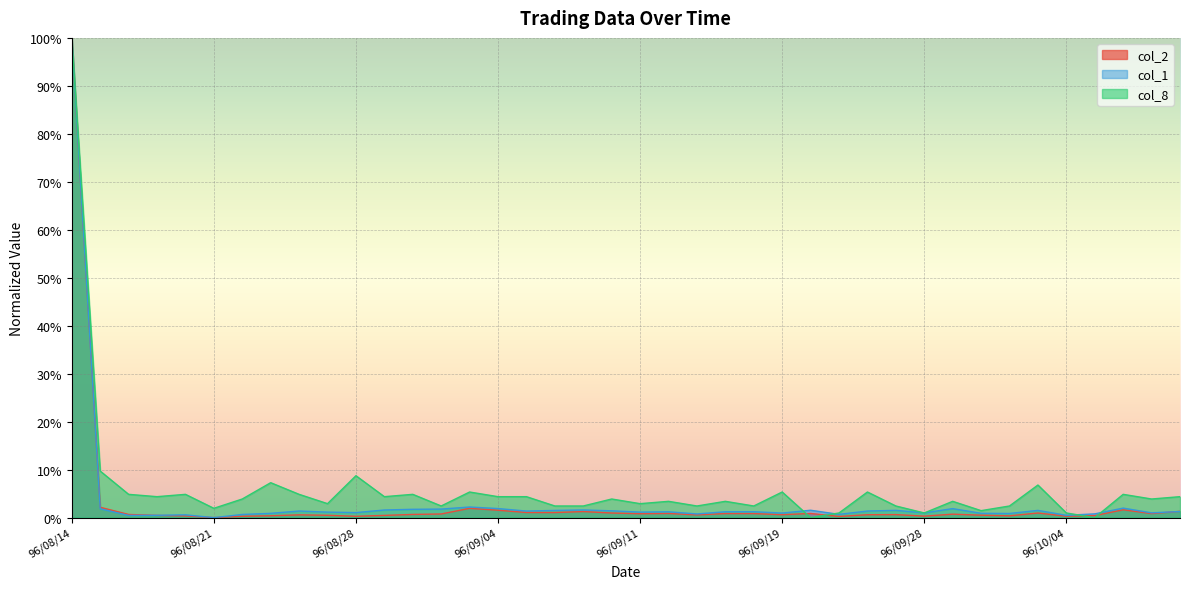

True or false: col_2 has more than 0 points higher than both neighbors.

True